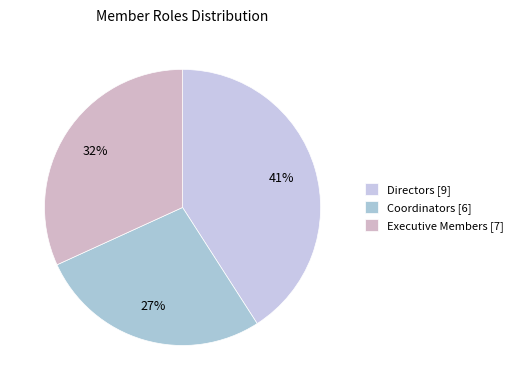

Rank the categories by value from highest to lowest.

Directors [9], Executive Members [7], Coordinators [6]